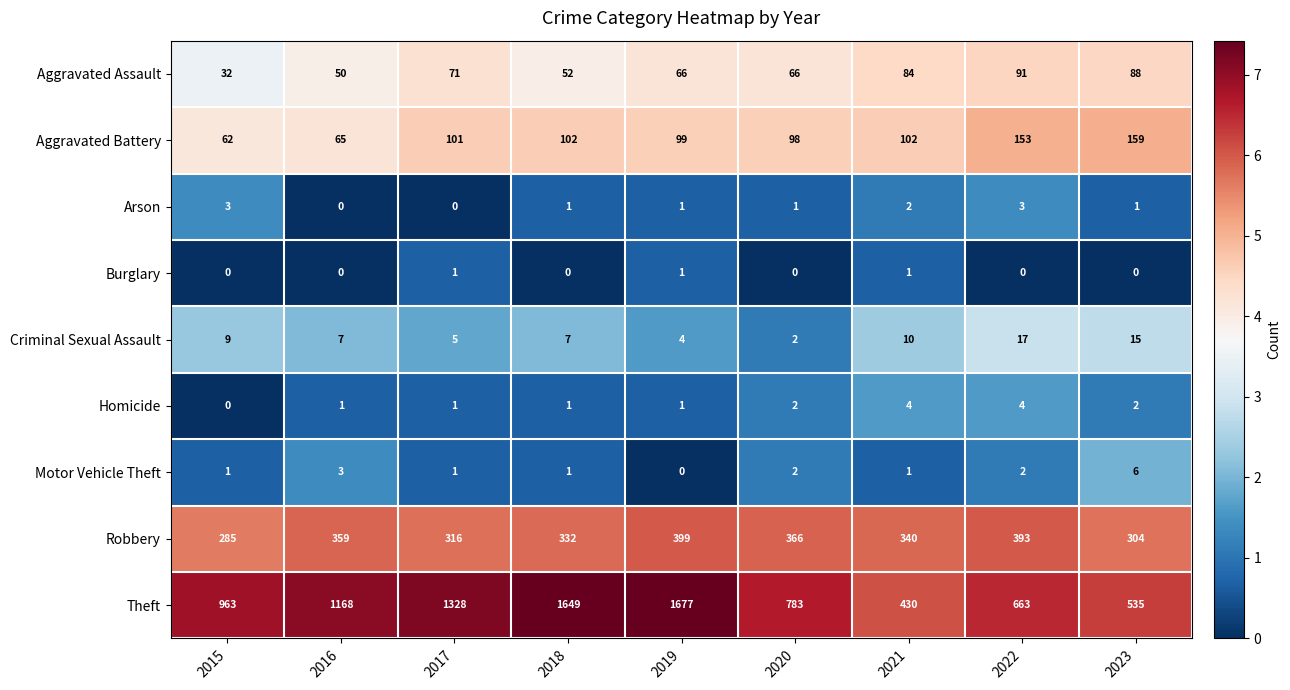

The Aggravated Assault series shows 66 at 2019. True or false?

True